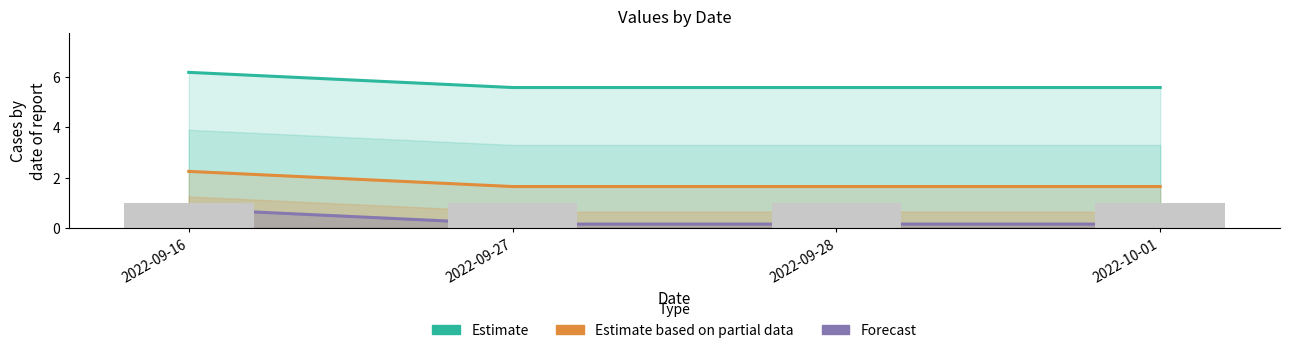

What is the label of the 2nd bar from the right?

2022-09-28